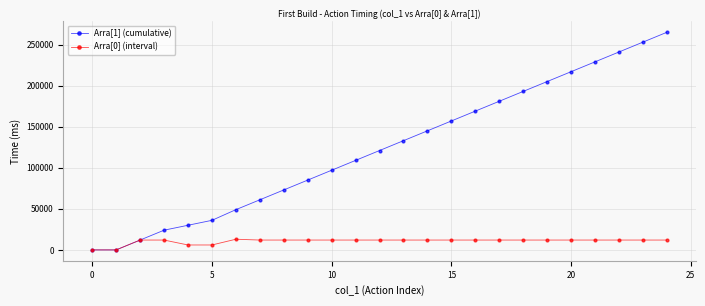

Count the number of data series in this chart.

2